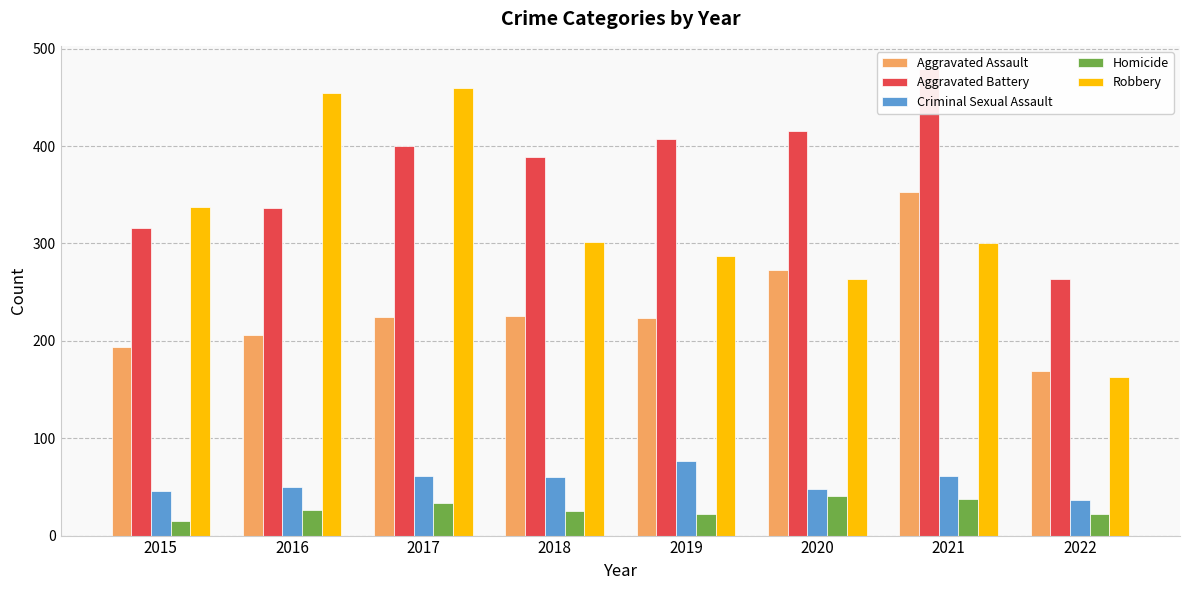

What is the difference between the maximum and minimum values in the Aggravated Battery series?

215